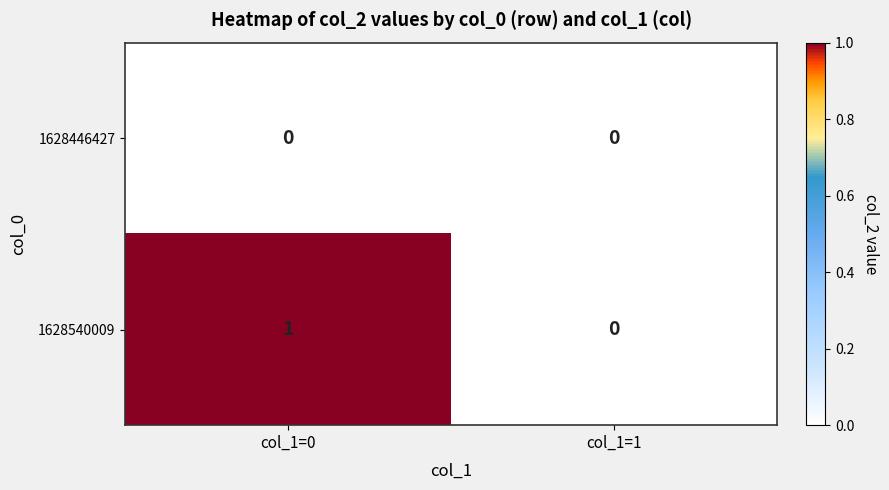

At which category is the sum across all series the highest?

col_1=0